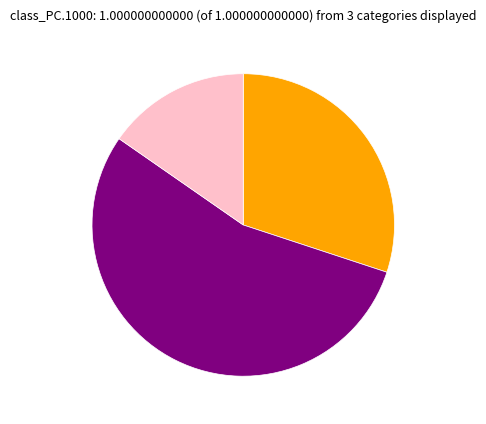

Is there a majority slice in this chart?

Yes